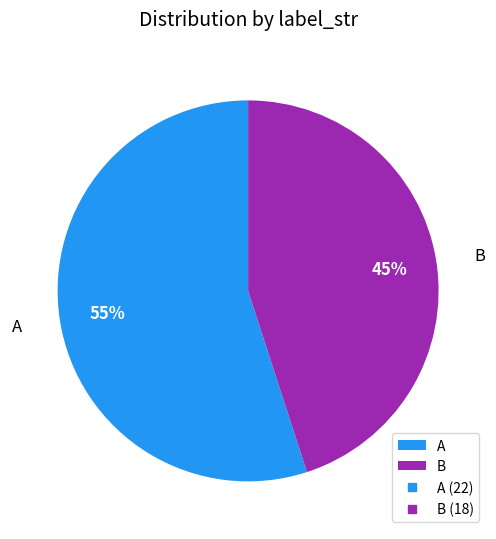

Which slice is the largest?

A